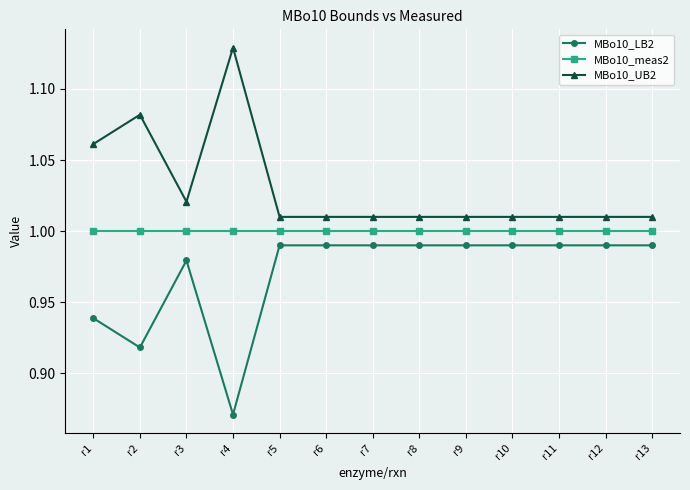

True or false: MBo10_UB2 has a value of 1.0 at r10.

True